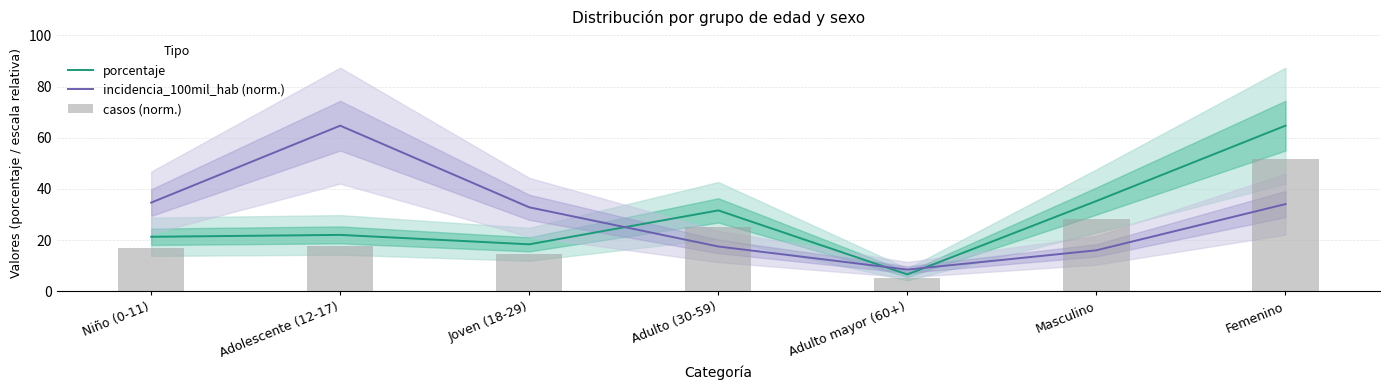

Where do incidencia_100mil_hab (norm.) and porcentaje first cross each other?

Joven (18-29) and Adulto (30-59)